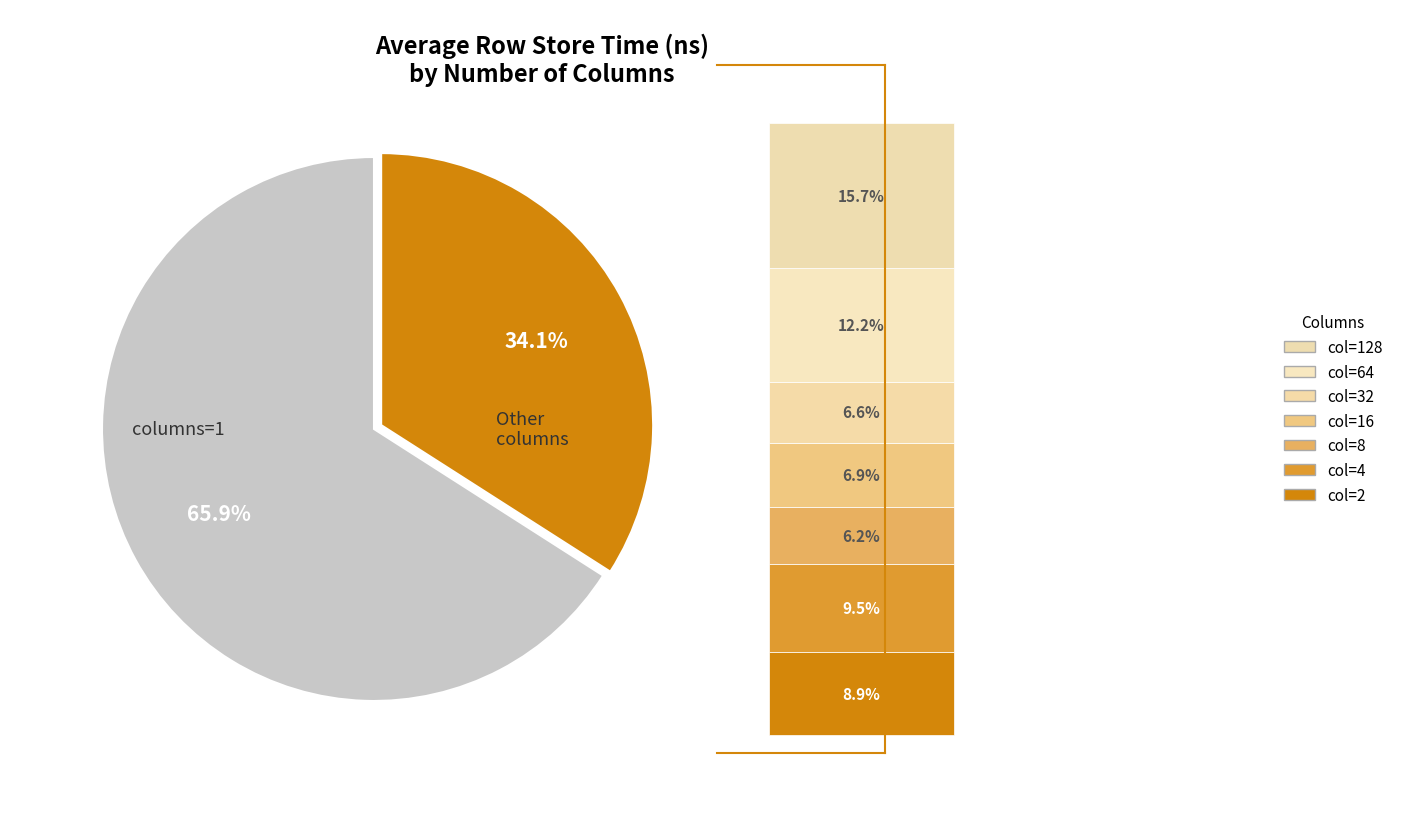

Is there a majority slice in this chart?

Yes